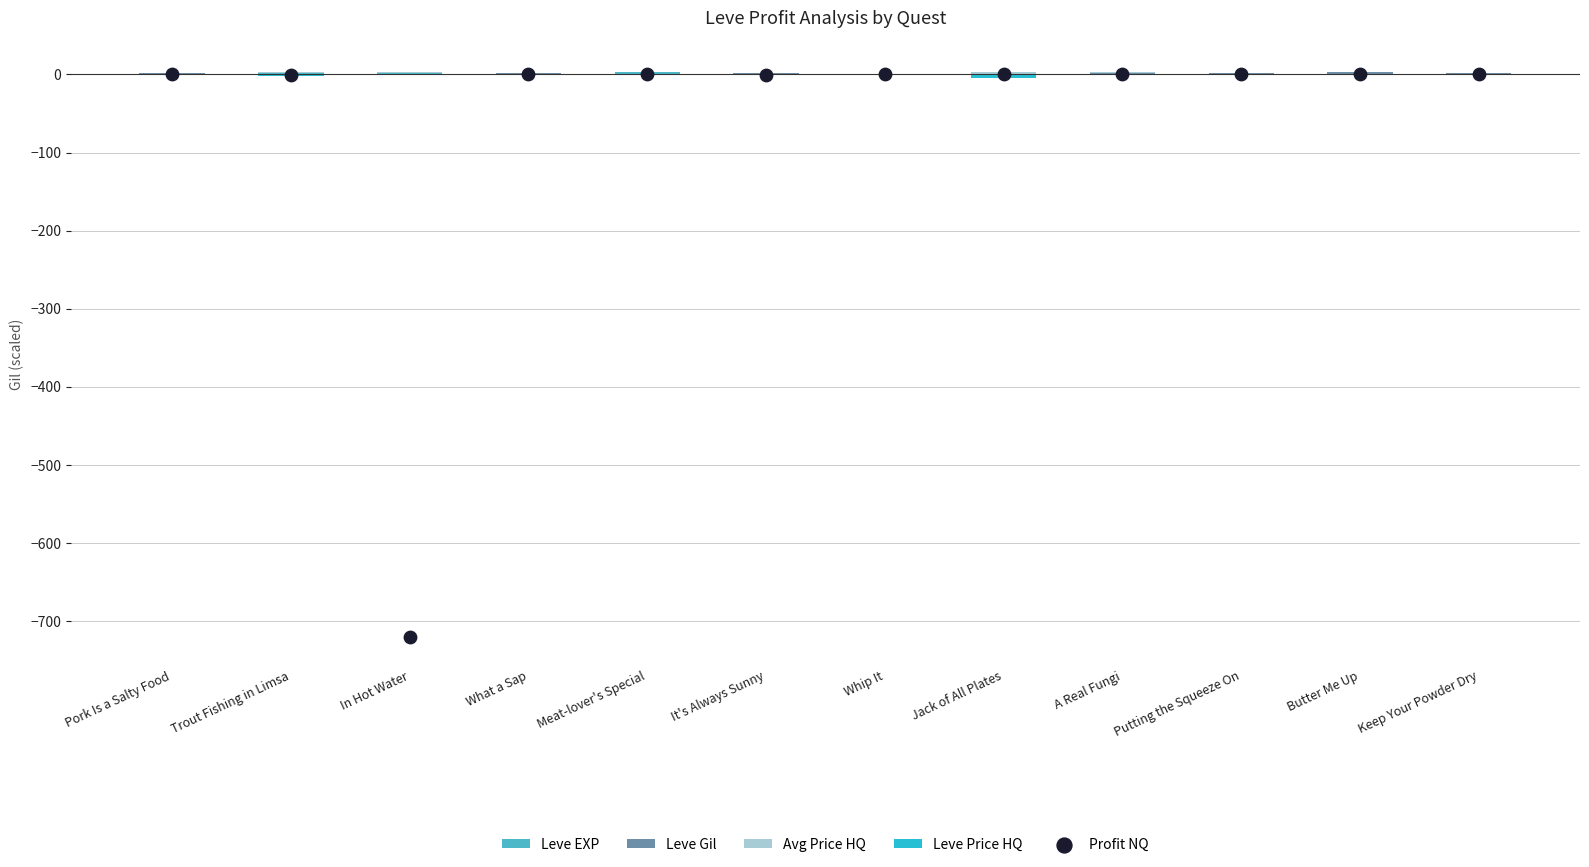

Which series has the largest total across all categories?

Leve Gil